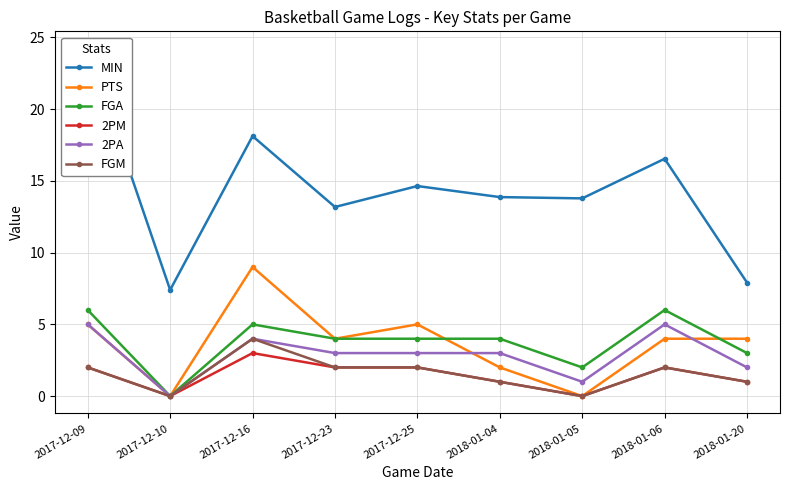

Rank the series by their maximum value, from lowest to highest.

2PM, FGM, 2PA, FGA, PTS, MIN